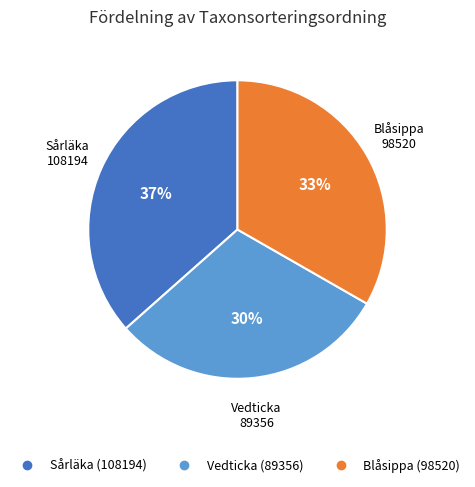

What is the largest slice in the pie chart?

Sårläka